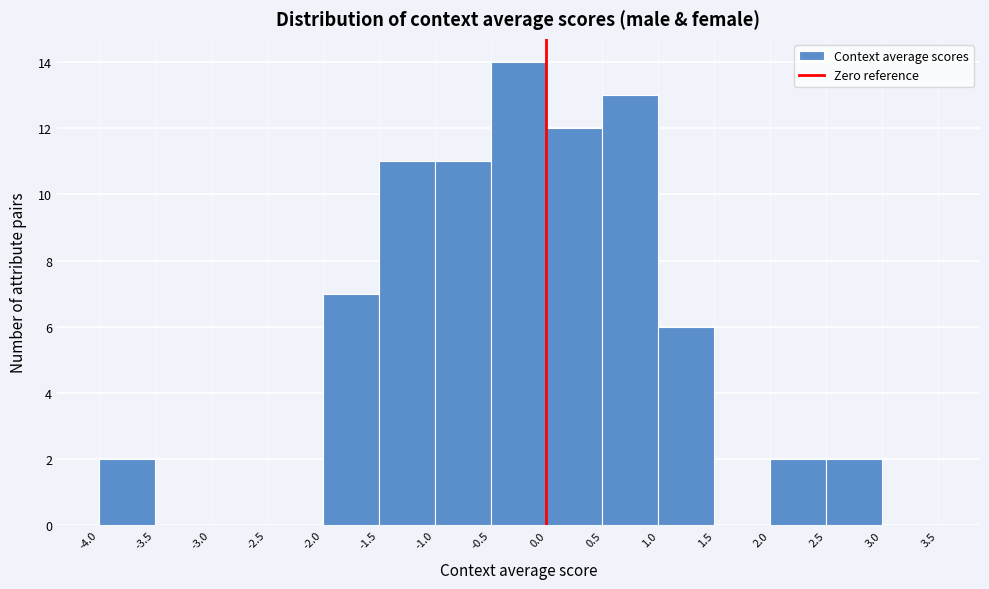

How tall is the bar that spans -1.0 to -0.5 on the x-axis? The values are not printed on the chart, so give them approximately, as read against the axis.

11